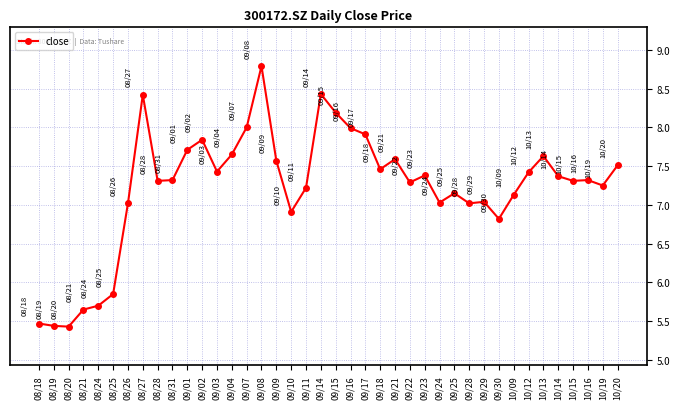

What is the label of the 11th point from the right?

09/28